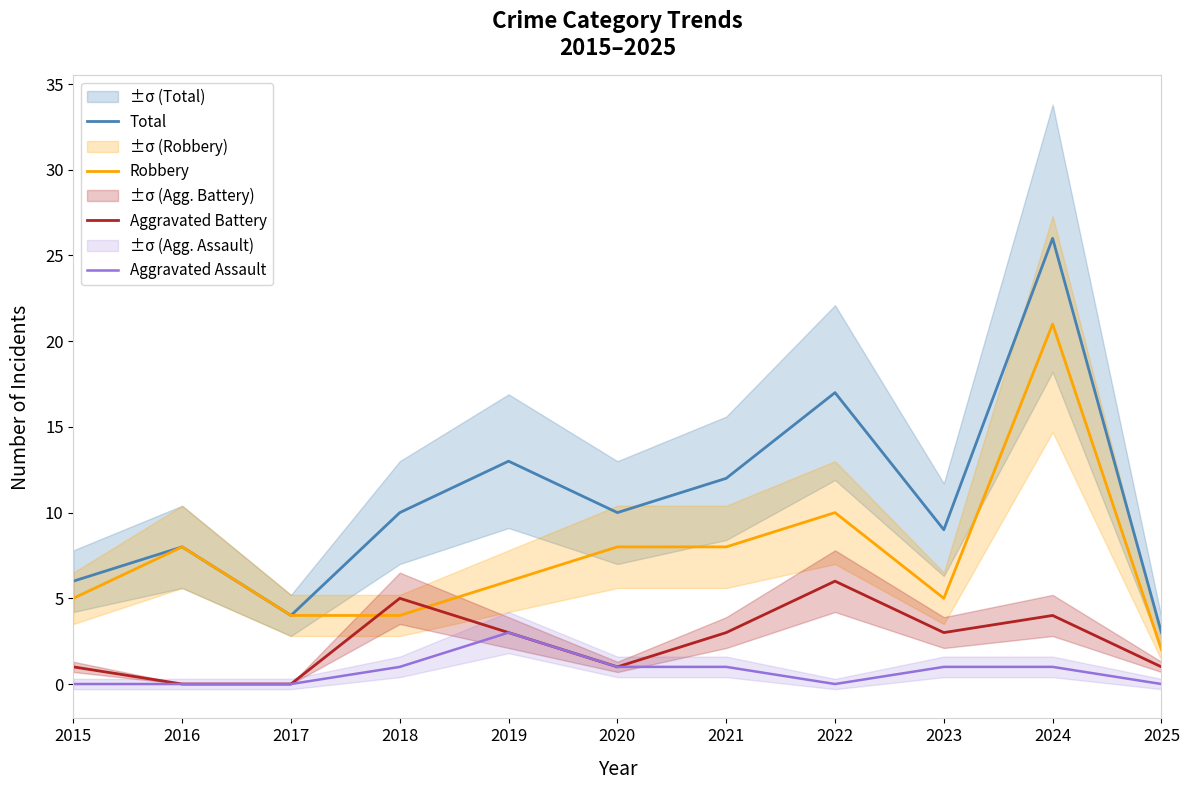

At which label does Robbery first exceed 6?

2016